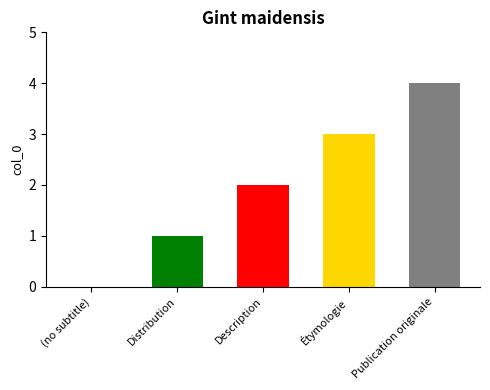

Reading right to left, transcribe all the data shown in this chart.

Publication originale=4	Étymologie=3	Description=2	Distribution=1	(no subtitle)=0